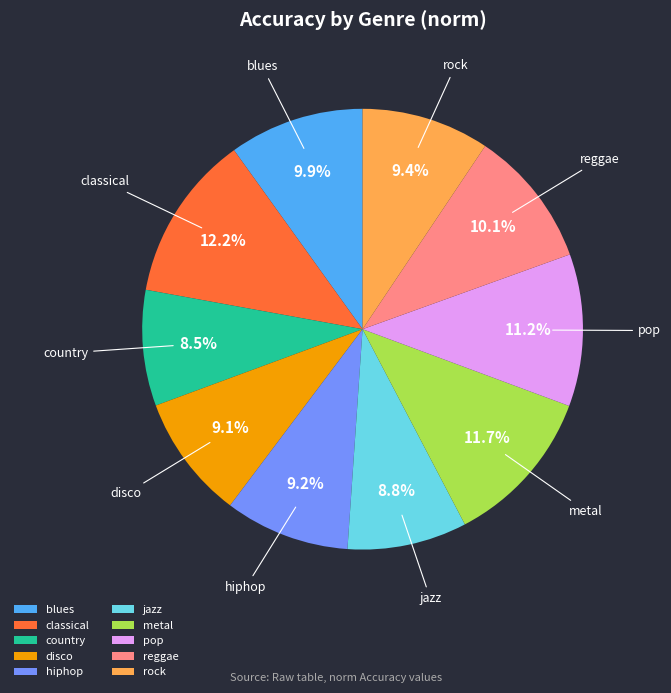

Combined, do classical and jazz account for over 50%?

No